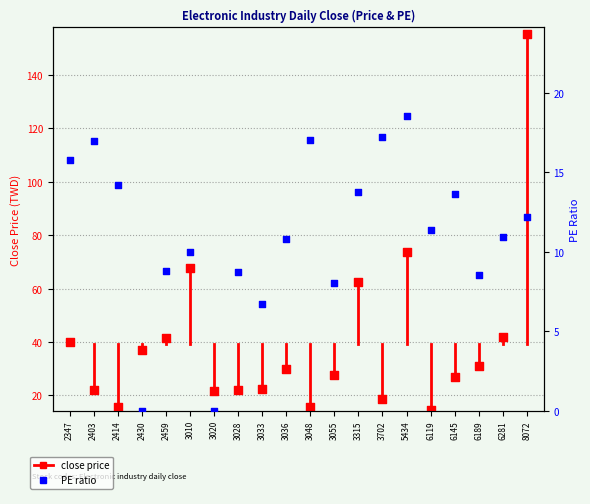

What are all the series names shown in the legend?

close_price, PE_ratio